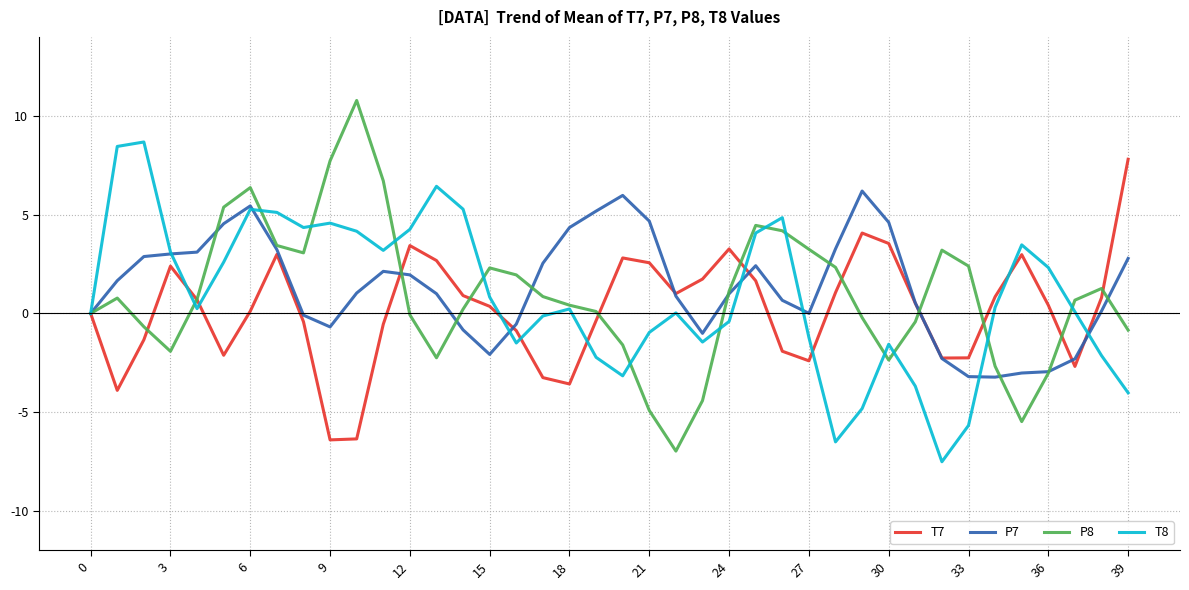

Which series has the largest range (max minus min)?

P8